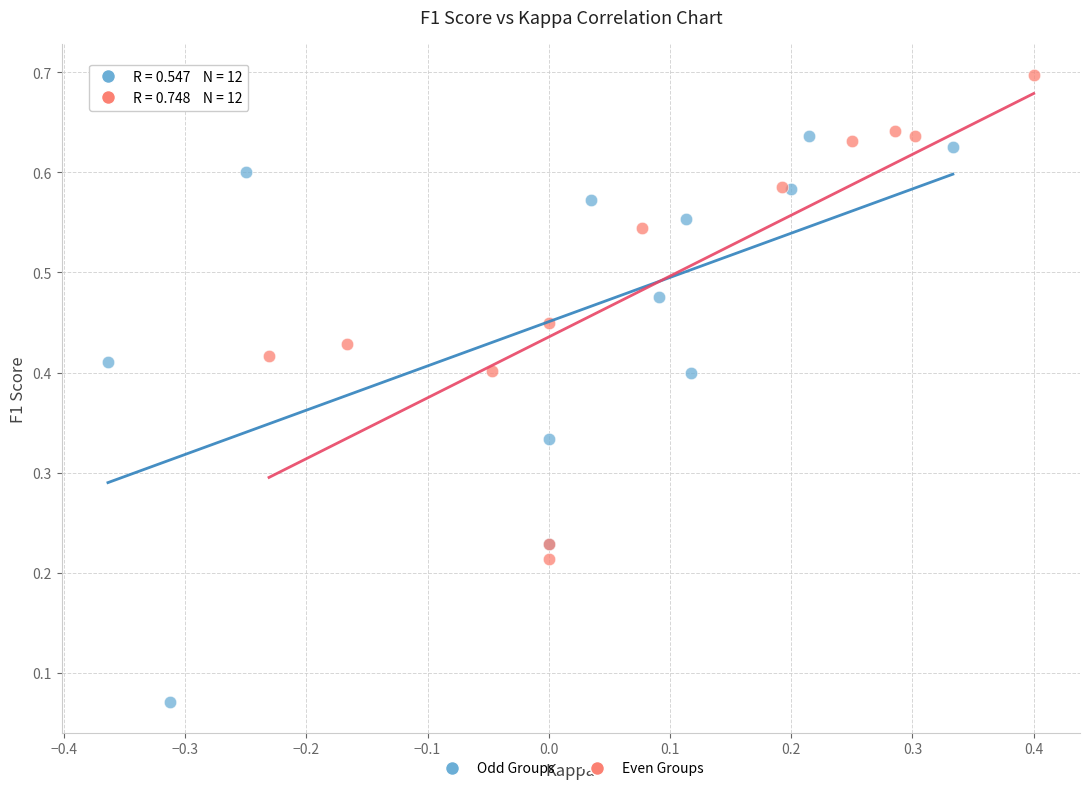

Which series contains the lowest Y value?

Odd Groups